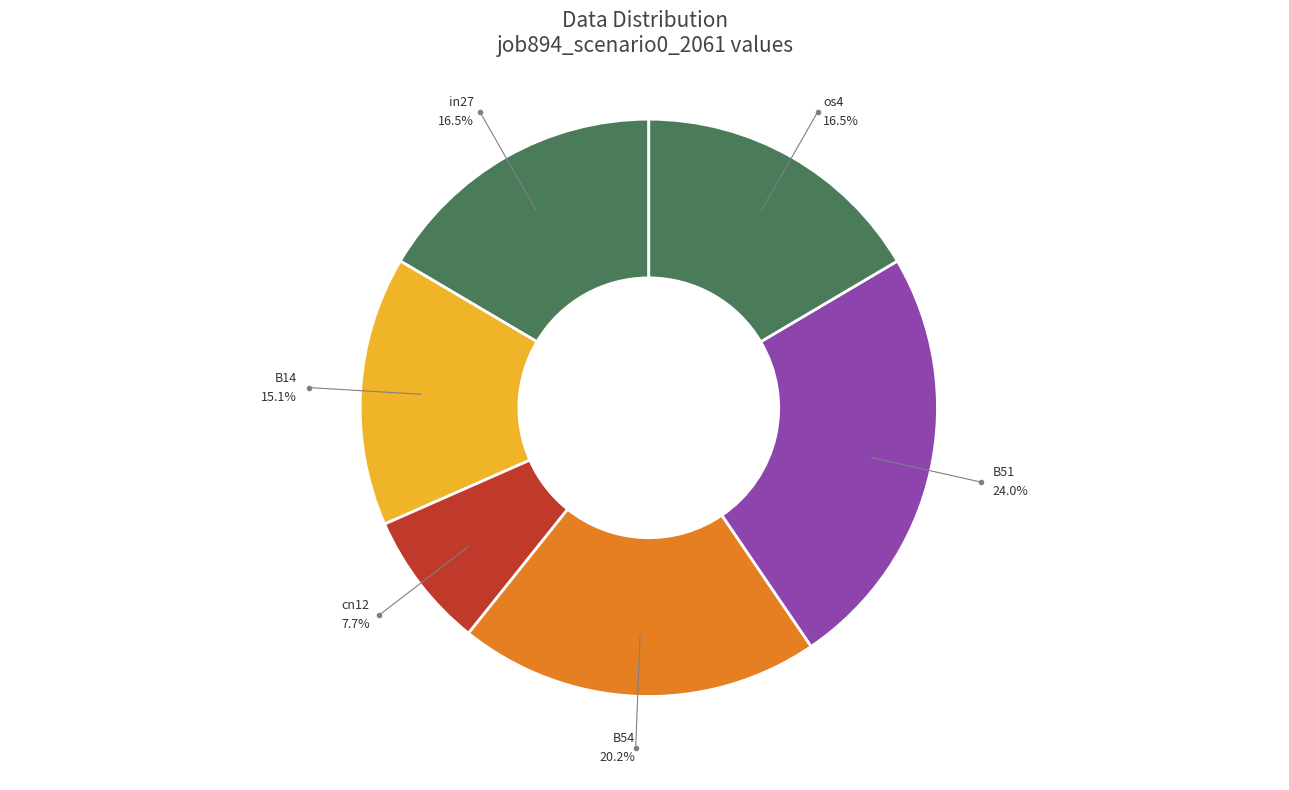

What is the smallest slice in the pie chart?

cn12